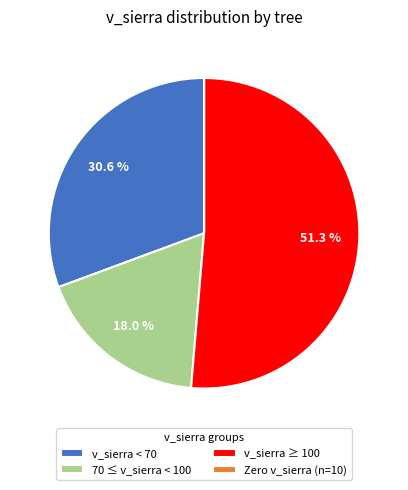

What portion of the pie excludes 70 ≤ v_sierra < 100?

82.0%